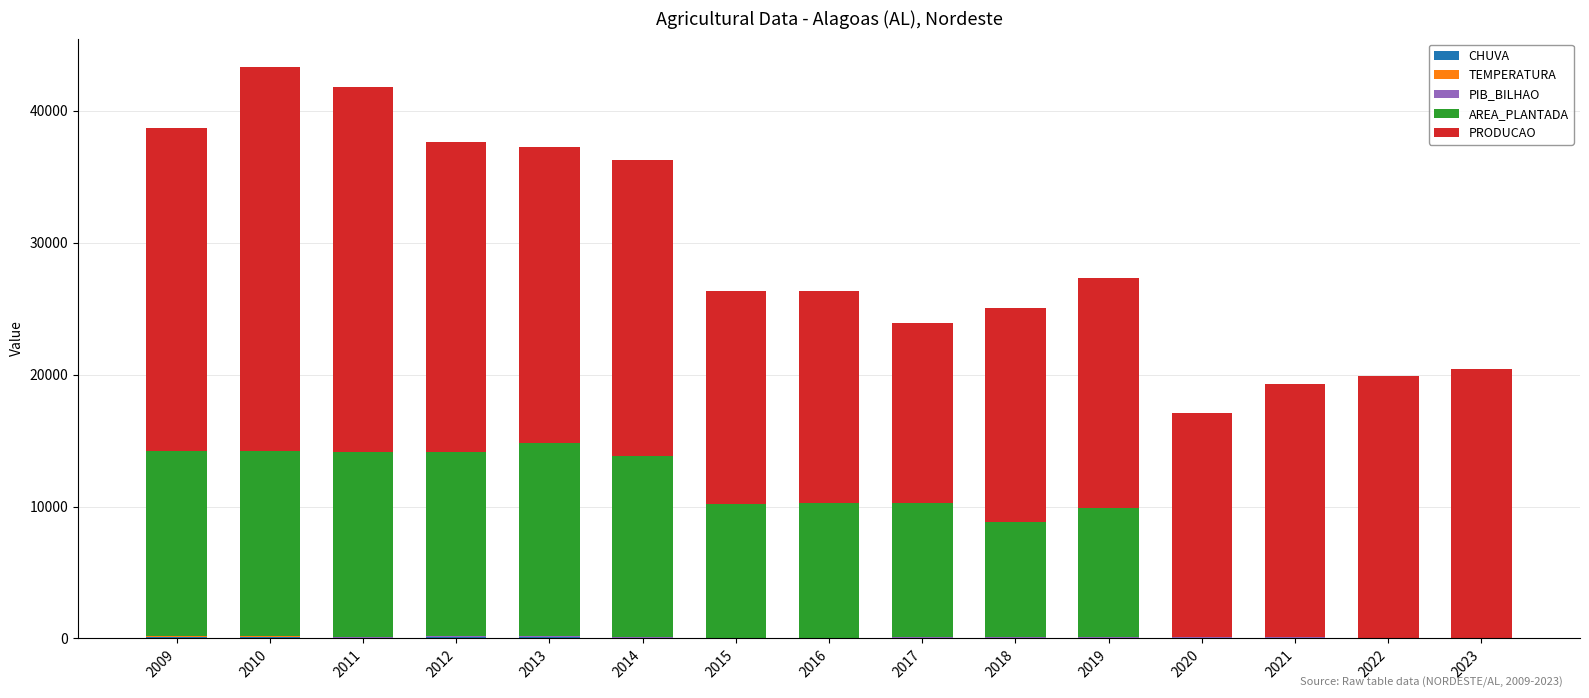

True or false: CHUVA has a value of 0.0 at 2014.

True